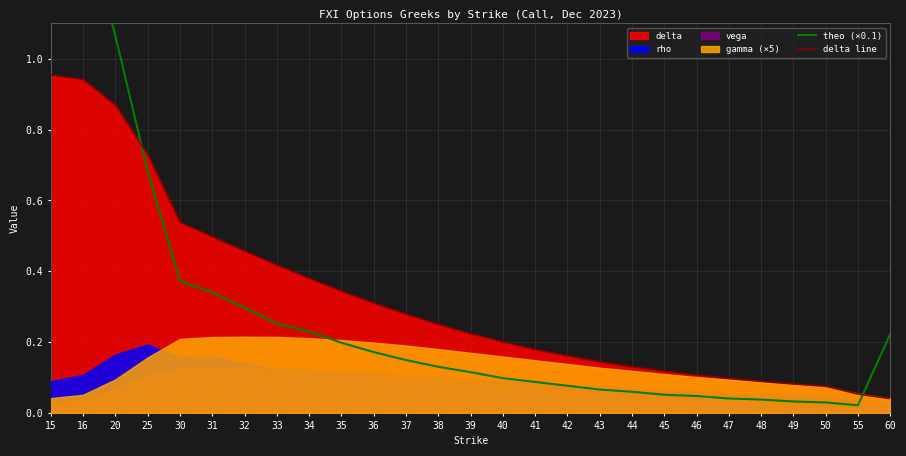

Between which two adjacent categories do theo (×0.1) and delta line first intersect?

20 and 25